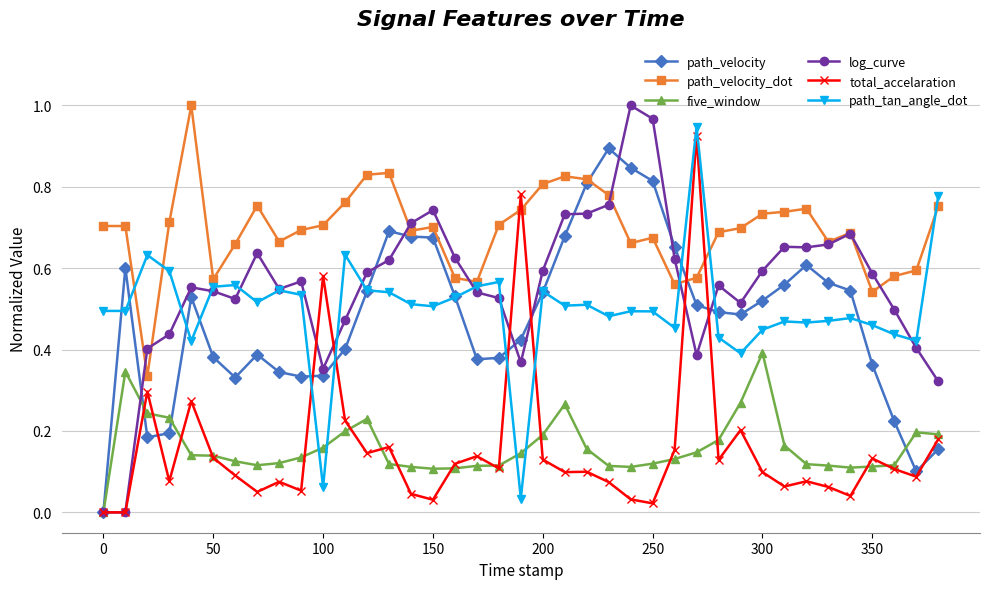

Which series has the largest total across all categories?

path_velocity_dot